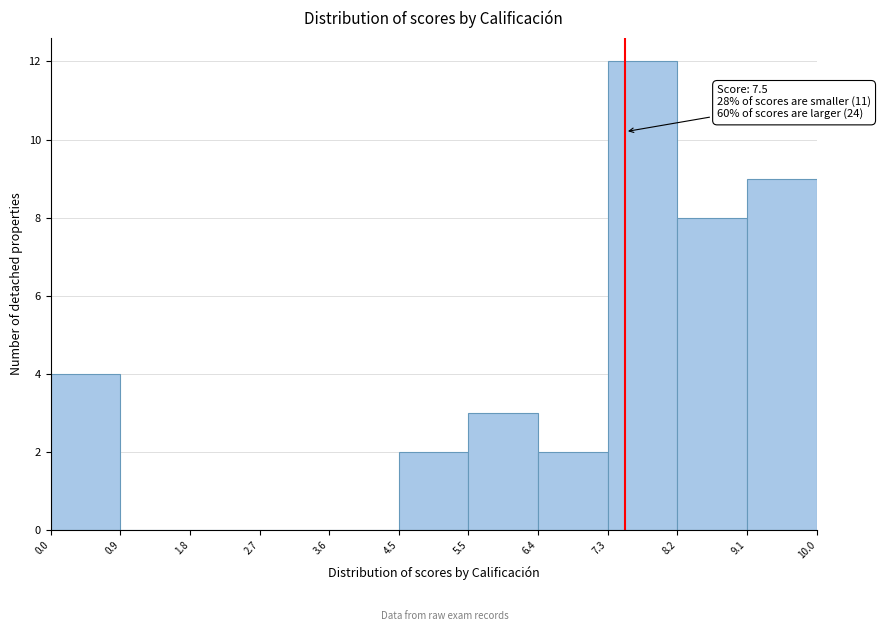

Over which range of the x-axis is the bar tallest?

7.3 to 8.2